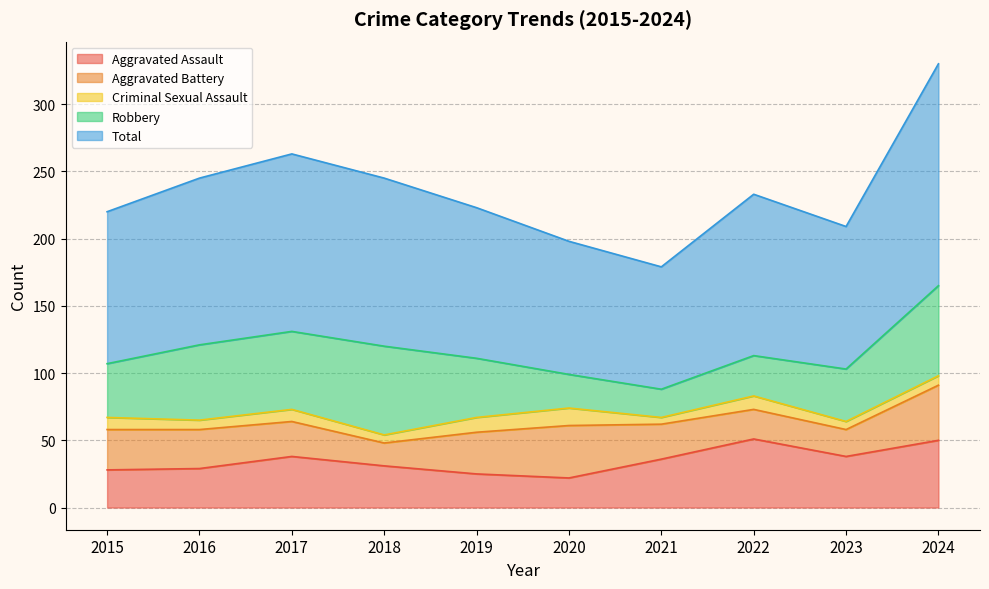

At which label does Aggravated Battery reach its peak?

2024